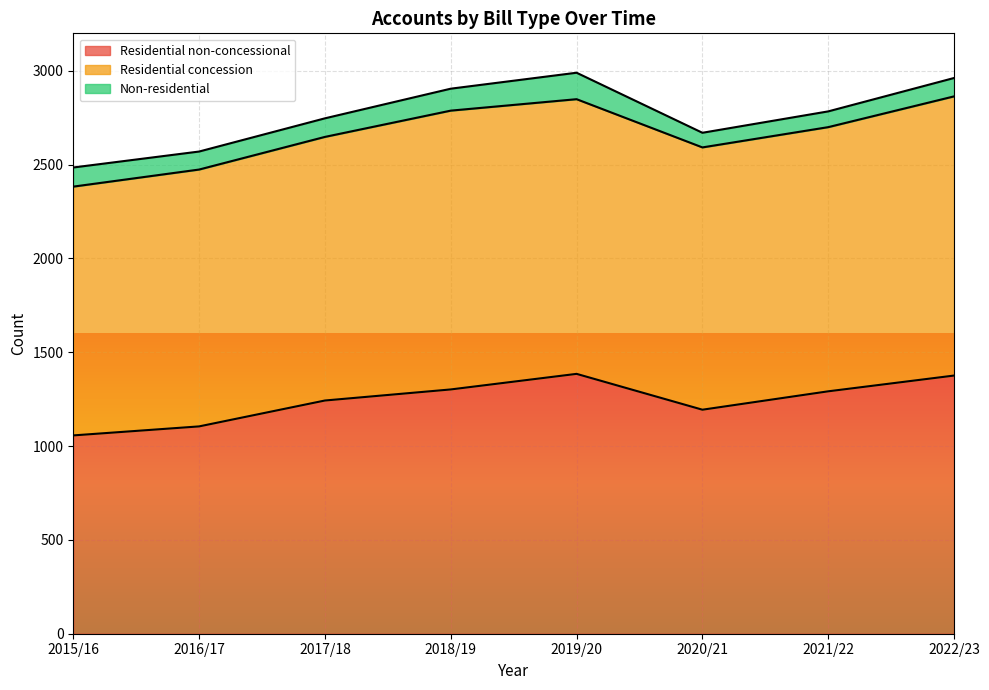

How many interior local valleys does the Non-residential series have?

2